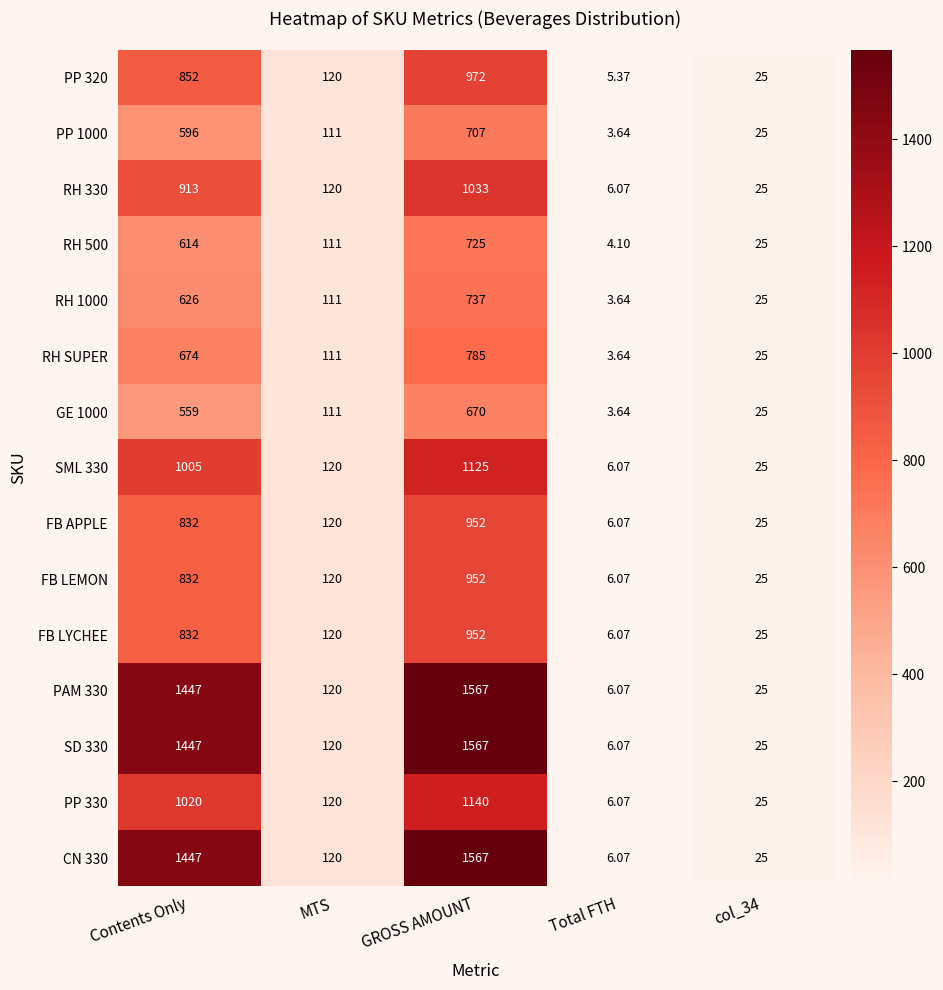

Which category has the lowest value across all series?

Total FTH